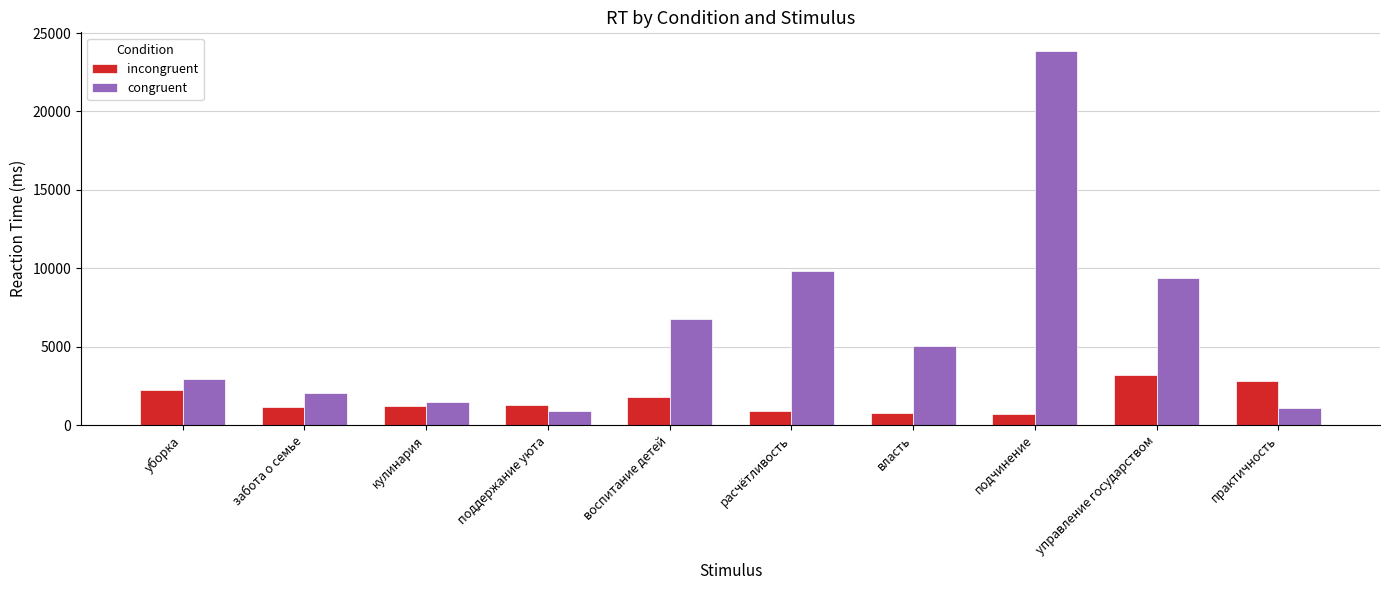

How many series are shown in this chart?

2